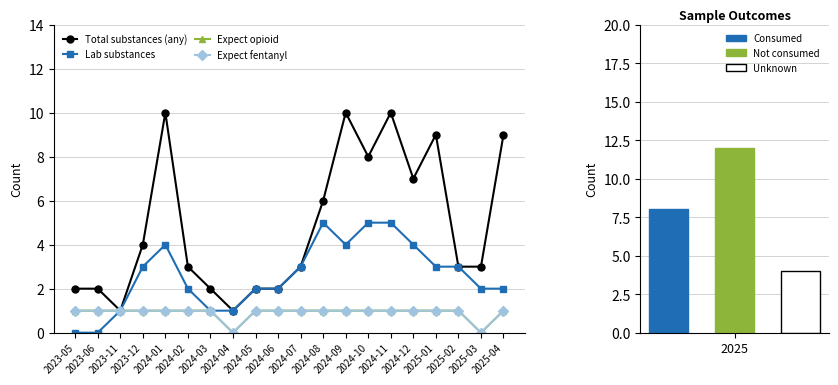

Reading left to right, what are all the values shown in this chart?

Total substances (any): 2023-05=2	2023-06=2	2023-11=1	2023-12=4	2024-01=10	2024-02=3	2024-03=2	2024-04=1	2024-05=2	2024-06=2	2024-07=3	2024-08=6	2024-09=10	2024-10=8	2024-11=10	2024-12=7	2025-01=9	2025-02=3	2025-03=3	2025-04=9
Lab substances: 2023-05=0	2023-06=0	2023-11=1	2023-12=3	2024-01=4	2024-02=2	2024-03=1	2024-04=1	2024-05=2	2024-06=2	2024-07=3	2024-08=5	2024-09=4	2024-10=5	2024-11=5	2024-12=4	2025-01=3	2025-02=3	2025-03=2	2025-04=2
Expect opioid: 2023-05=1	2023-06=1	2023-11=1	2023-12=1	2024-01=1	2024-02=1	2024-03=1	2024-04=0	2024-05=1	2024-06=1	2024-07=1	2024-08=1	2024-09=1	2024-10=1	2024-11=1	2024-12=1	2025-01=1	2025-02=1	2025-03=0	2025-04=1
Expect fentanyl: 2023-05=1	2023-06=1	2023-11=1	2023-12=1	2024-01=1	2024-02=1	2024-03=1	2024-04=0	2024-05=1	2024-06=1	2024-07=1	2024-08=1	2024-09=1	2024-10=1	2024-11=1	2024-12=1	2025-01=1	2025-02=1	2025-03=0	2025-04=1